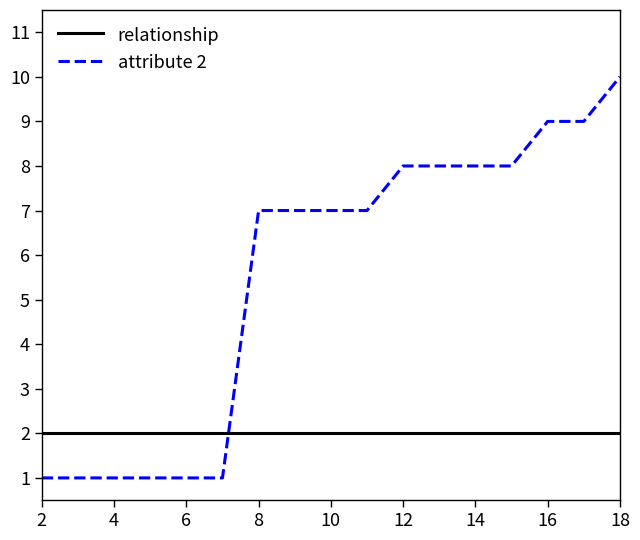

Which series has the largest total across all categories?

attribute 2